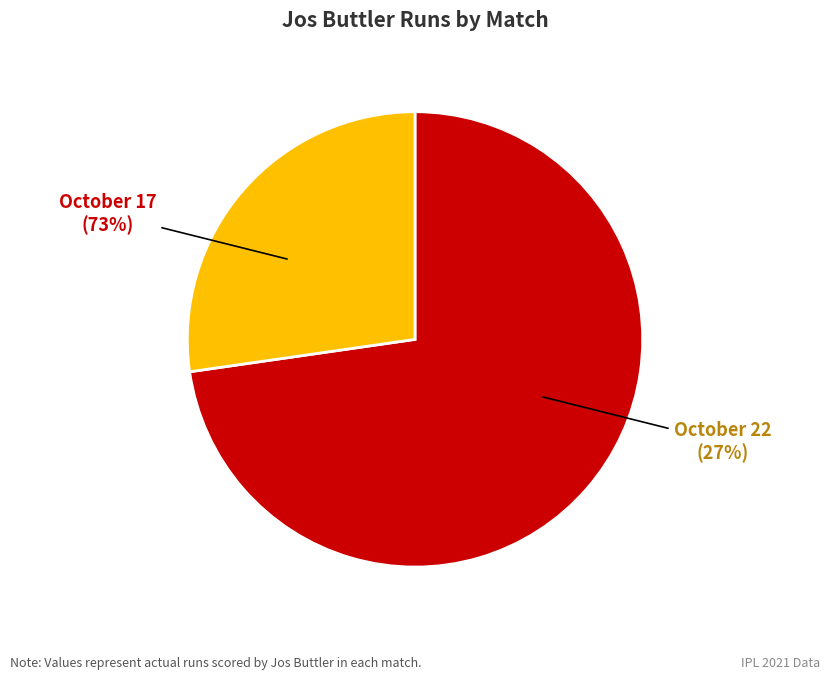

To the nearest percent, what portion does October 17 represent?

73%